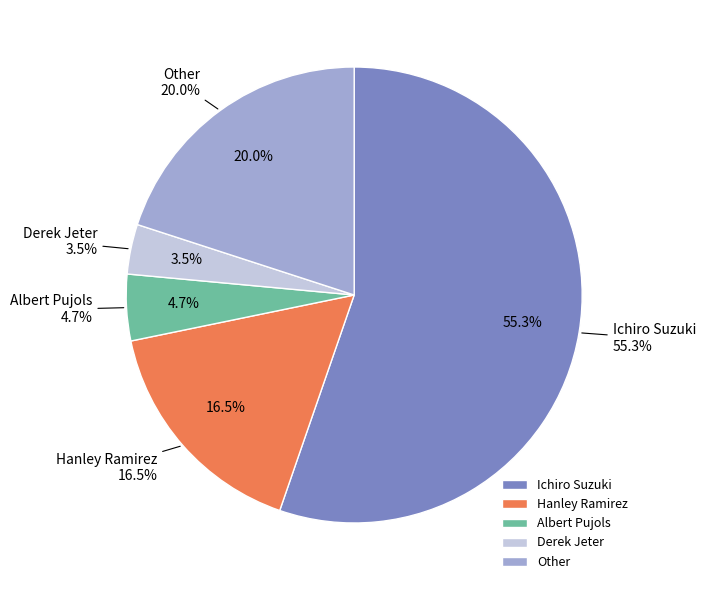

Do Albert Pujols and Hanley Ramirez together represent more than half of the pie?

No